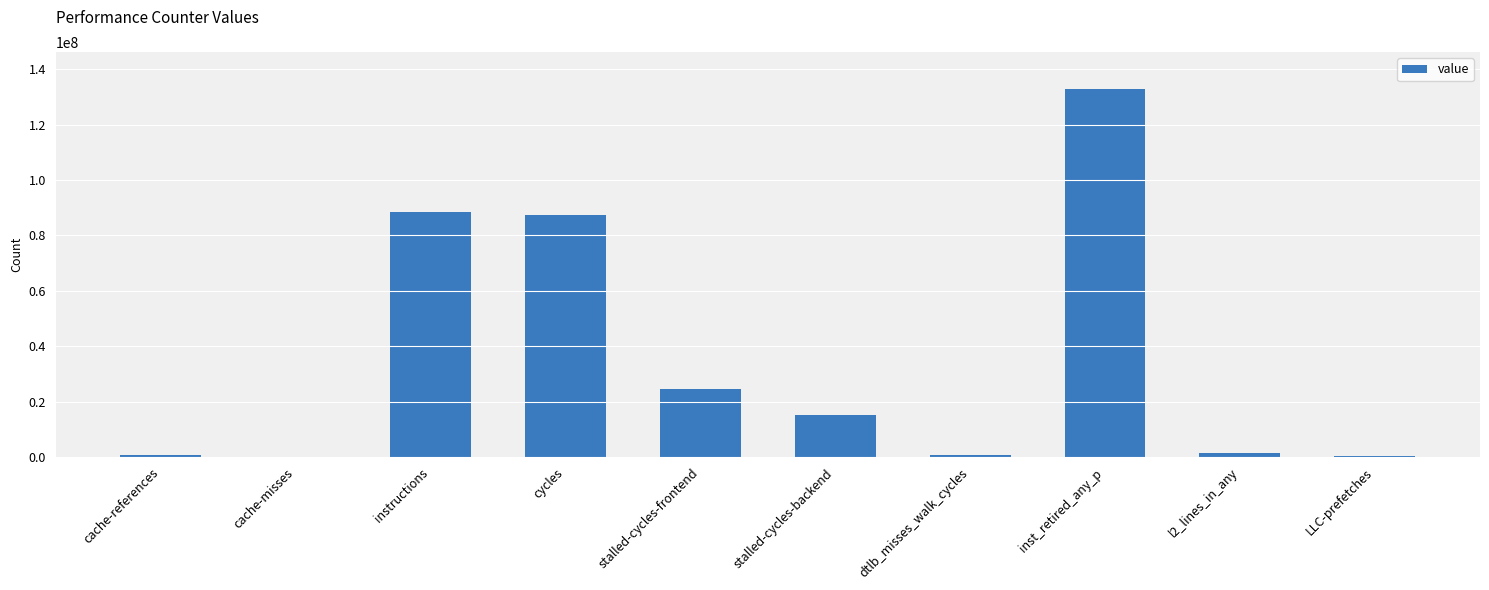

What is the greatest value displayed?

132887190